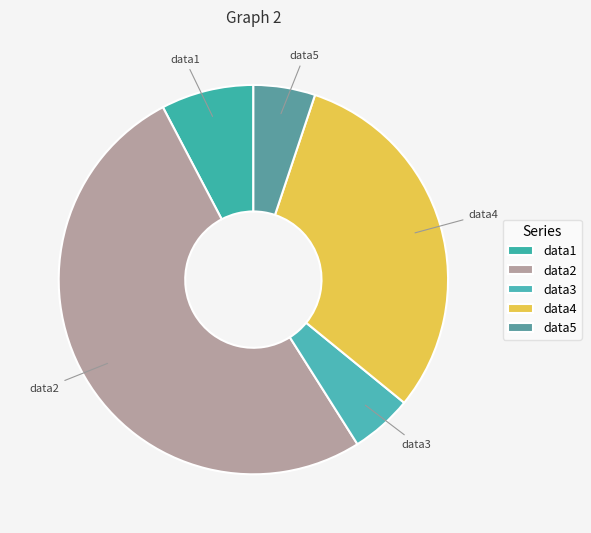

How many segments does this pie chart have?

5